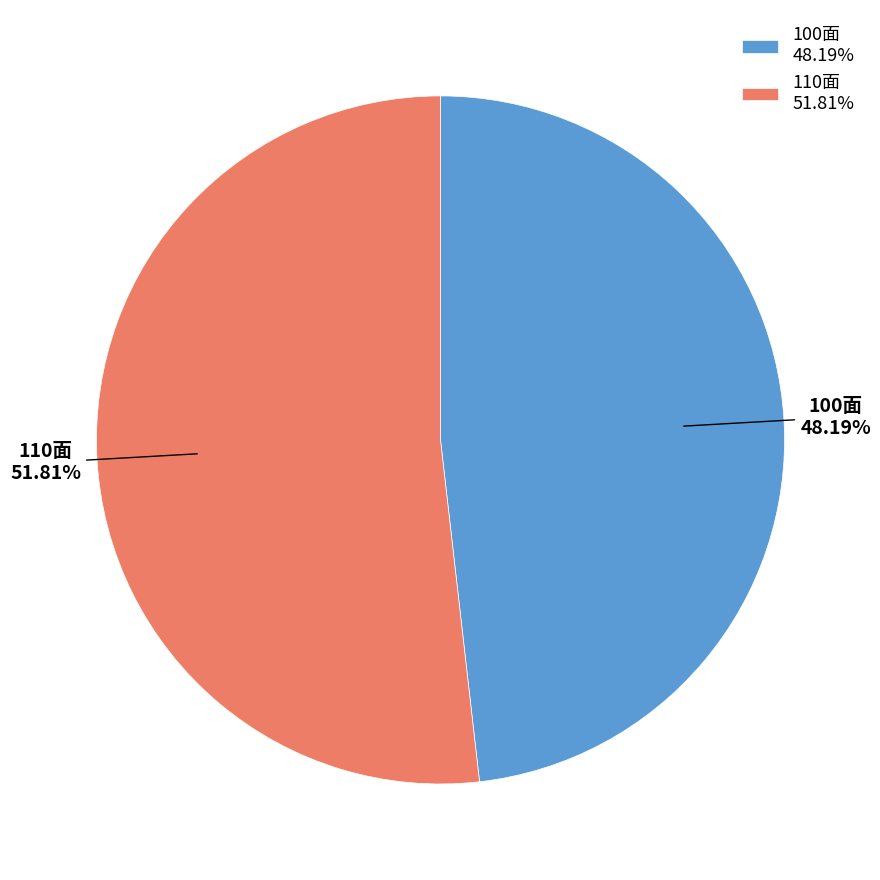

Does 100面 account for over 50% of the chart?

No